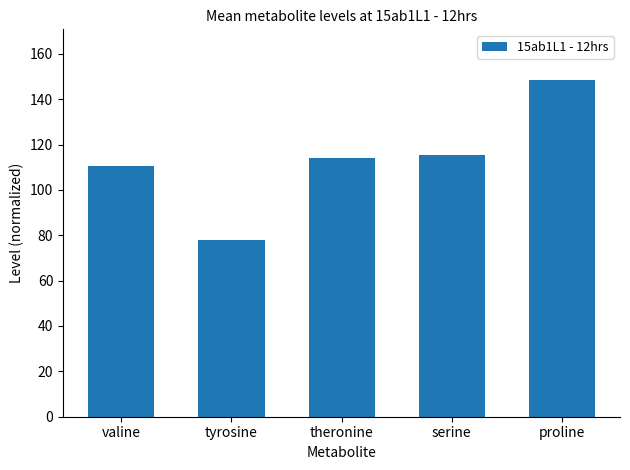

What is the minimum value shown in the chart?

77.8